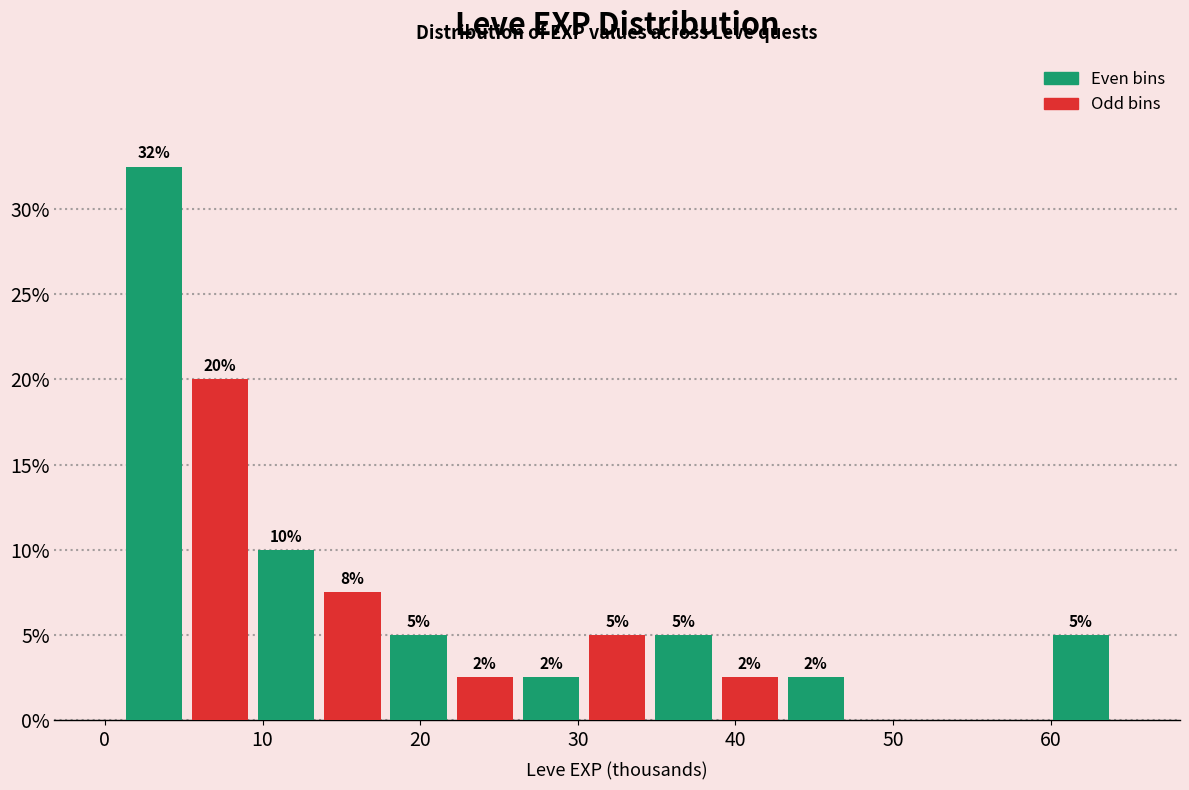

Which range on the x-axis has the tallest bar?

1.0 to 5.2